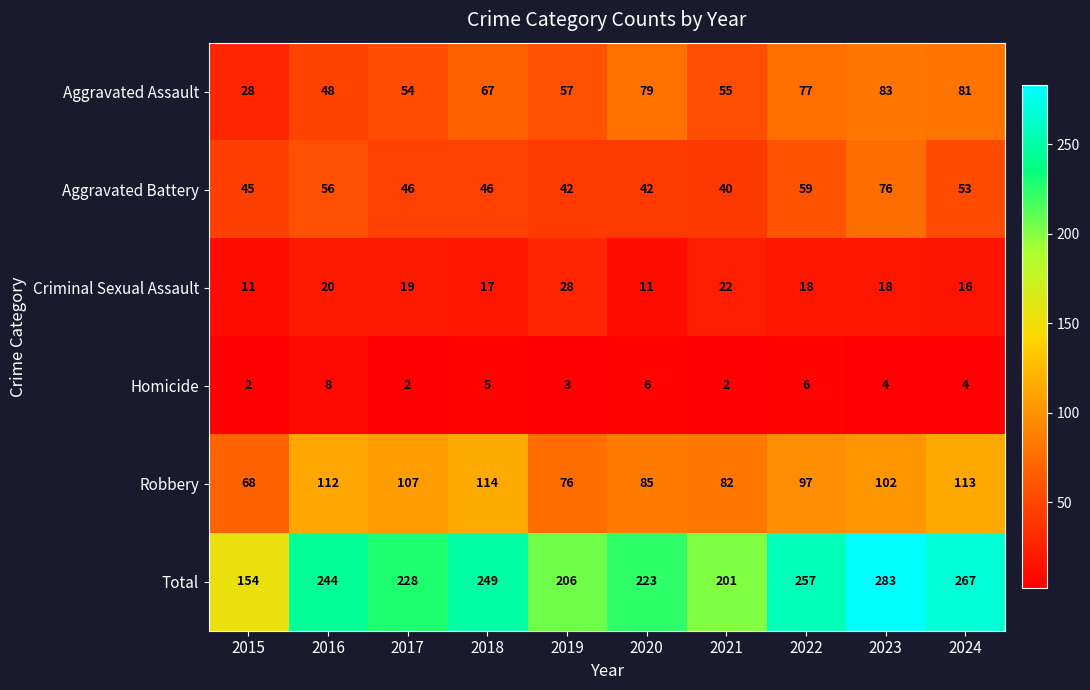

Between 2016 and 2018, which series saw the biggest shift?

Aggravated Assault